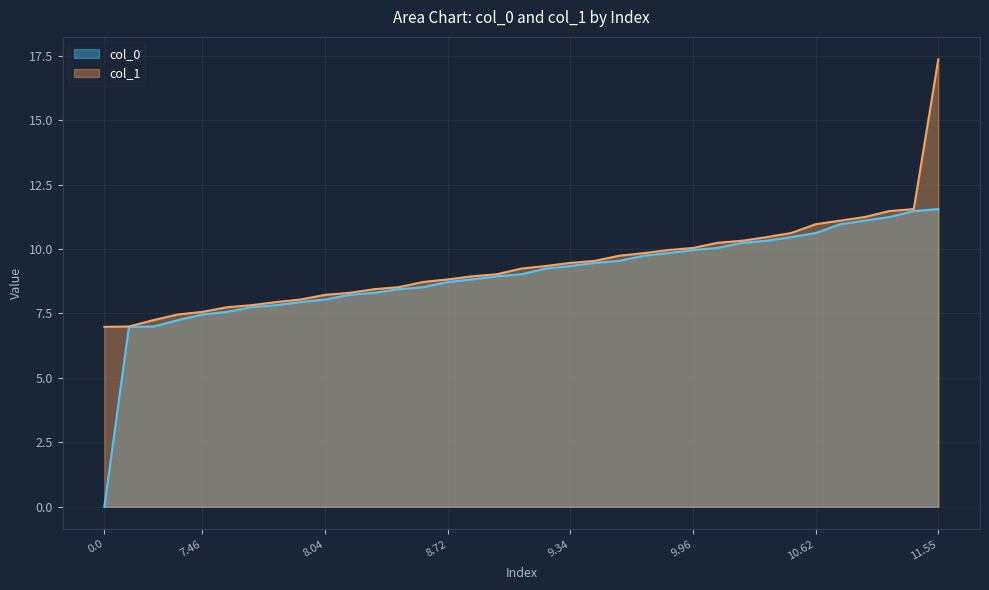

Rank the series by their maximum value, from lowest to highest.

col_0, col_1